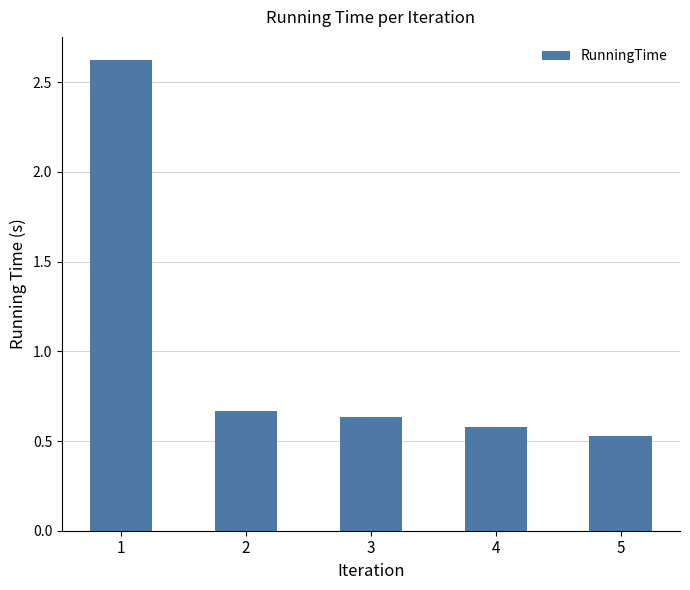

What is the sum of the values at 3 and 1?

3.3